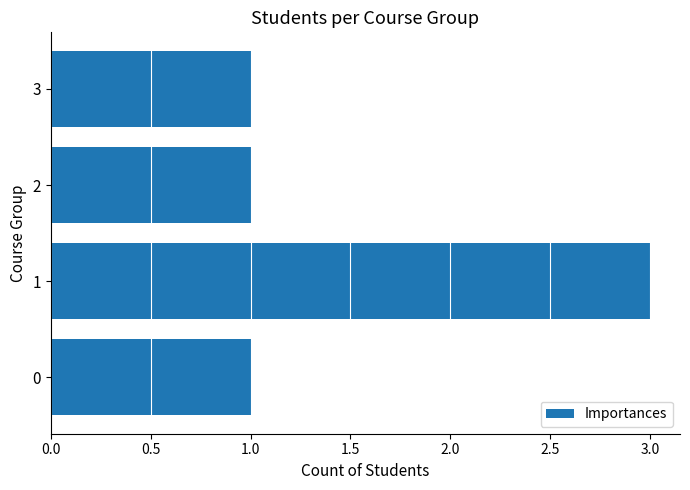

Which category has the highest value across all series?

1